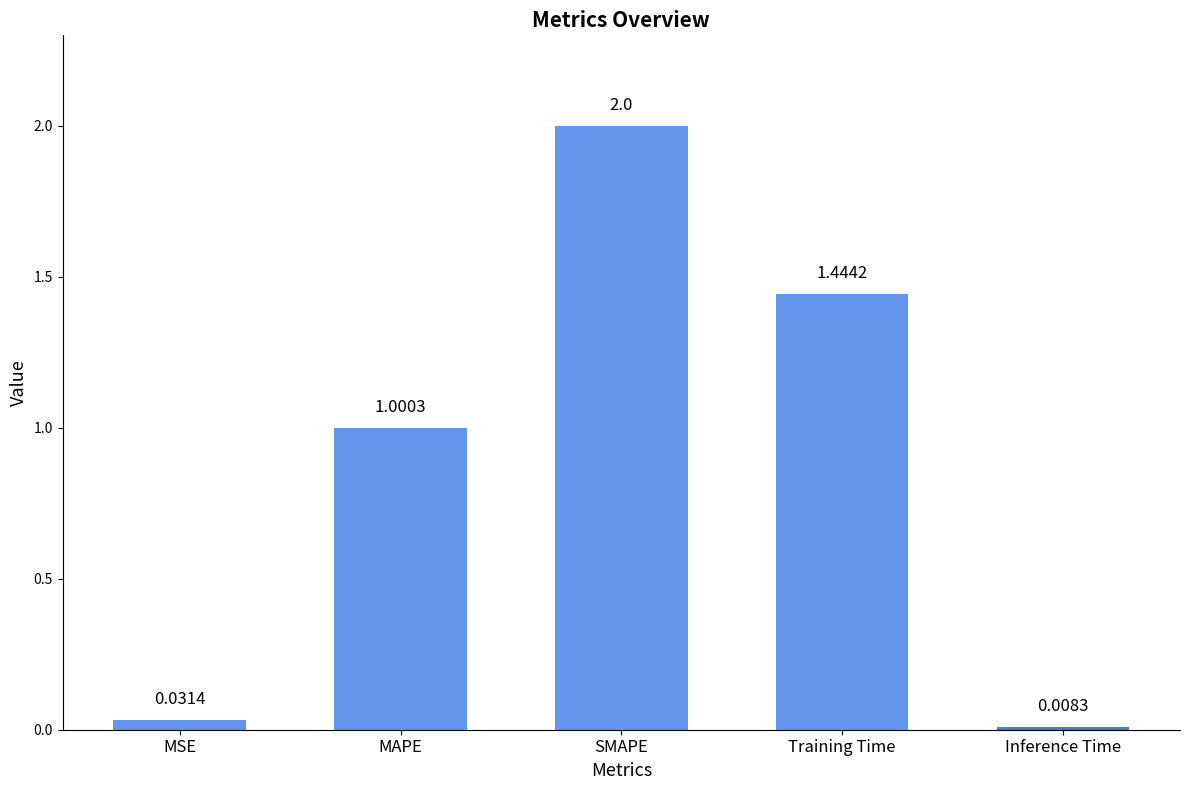

Where is the data nearest to the value 1?

MAPE